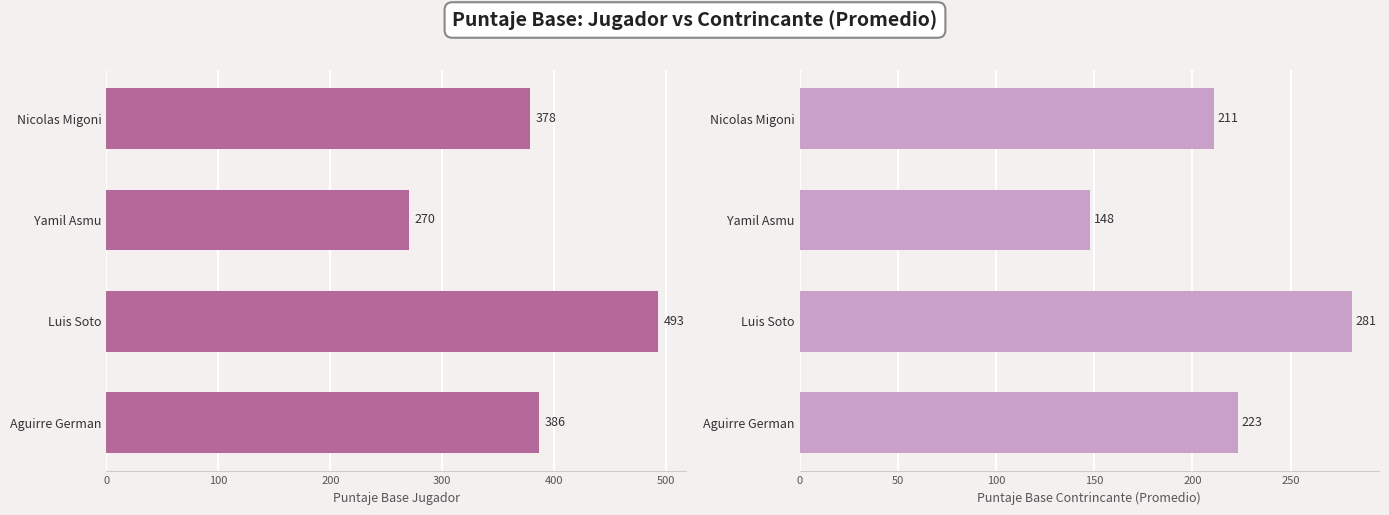

How many bars are there in total?

8